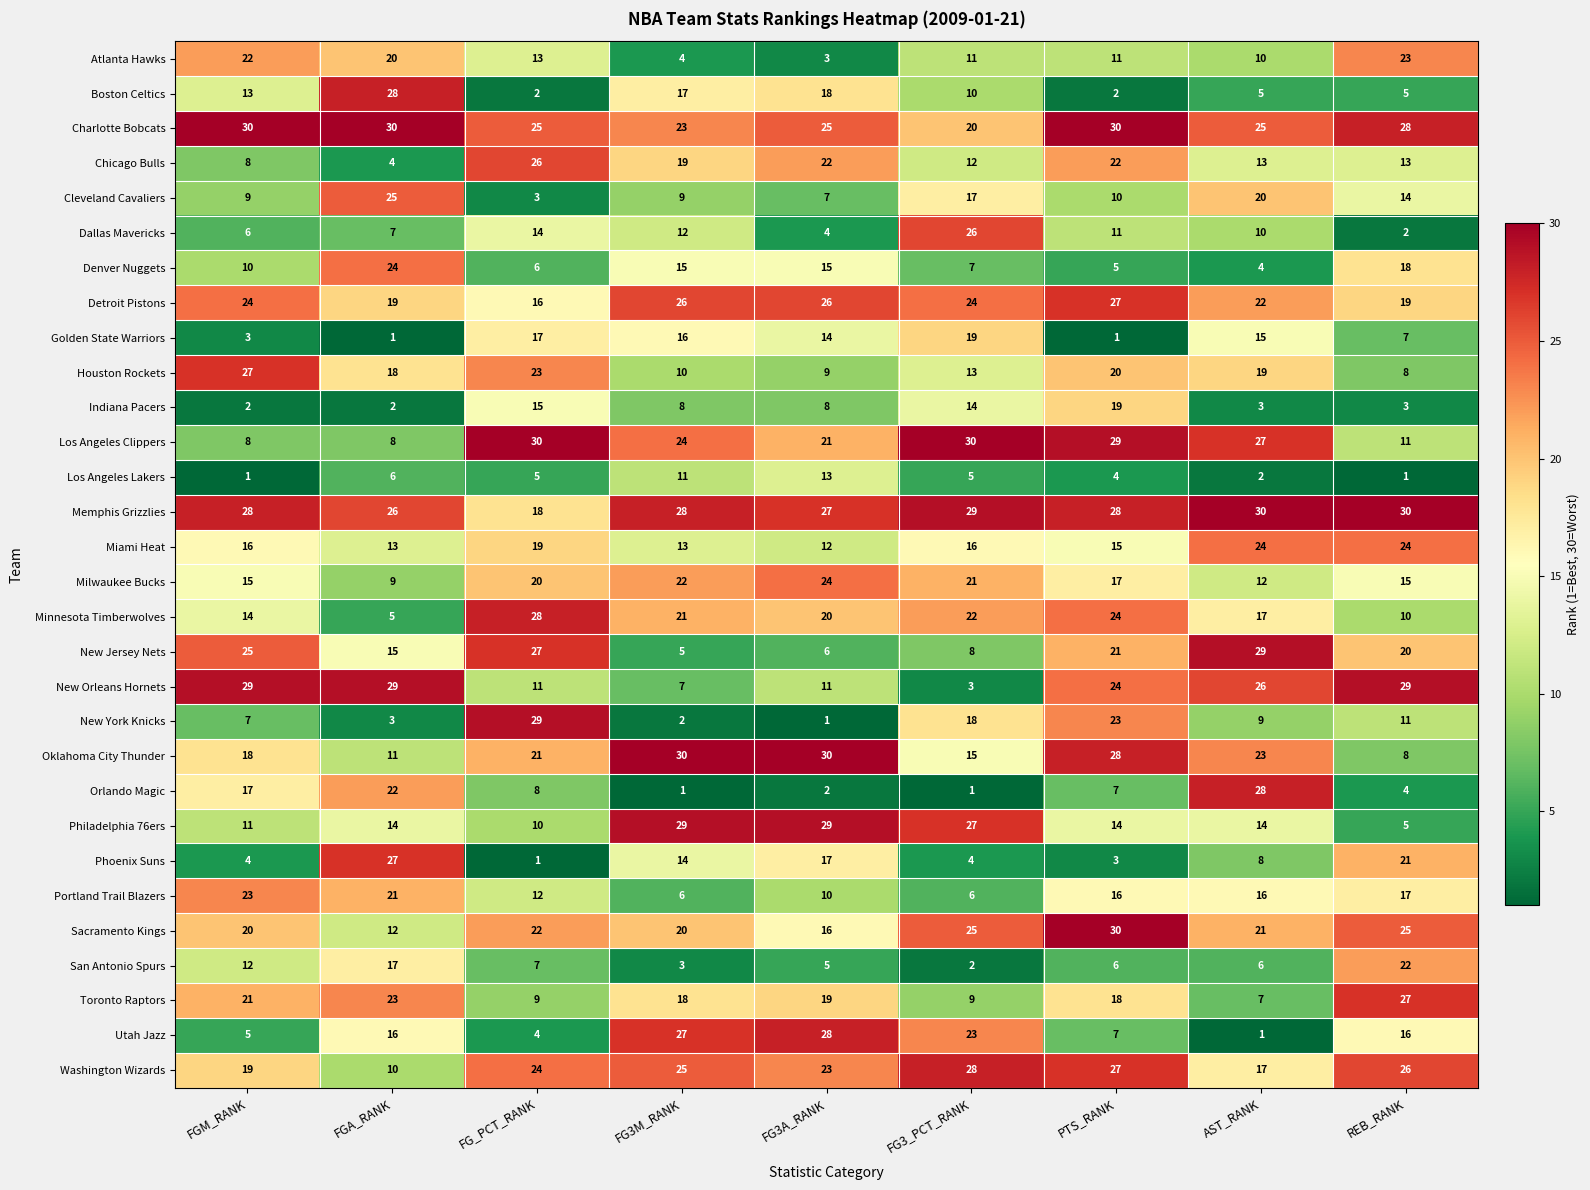

The Orlando Magic series shows 11 at FGM_RANK. True or false?

False